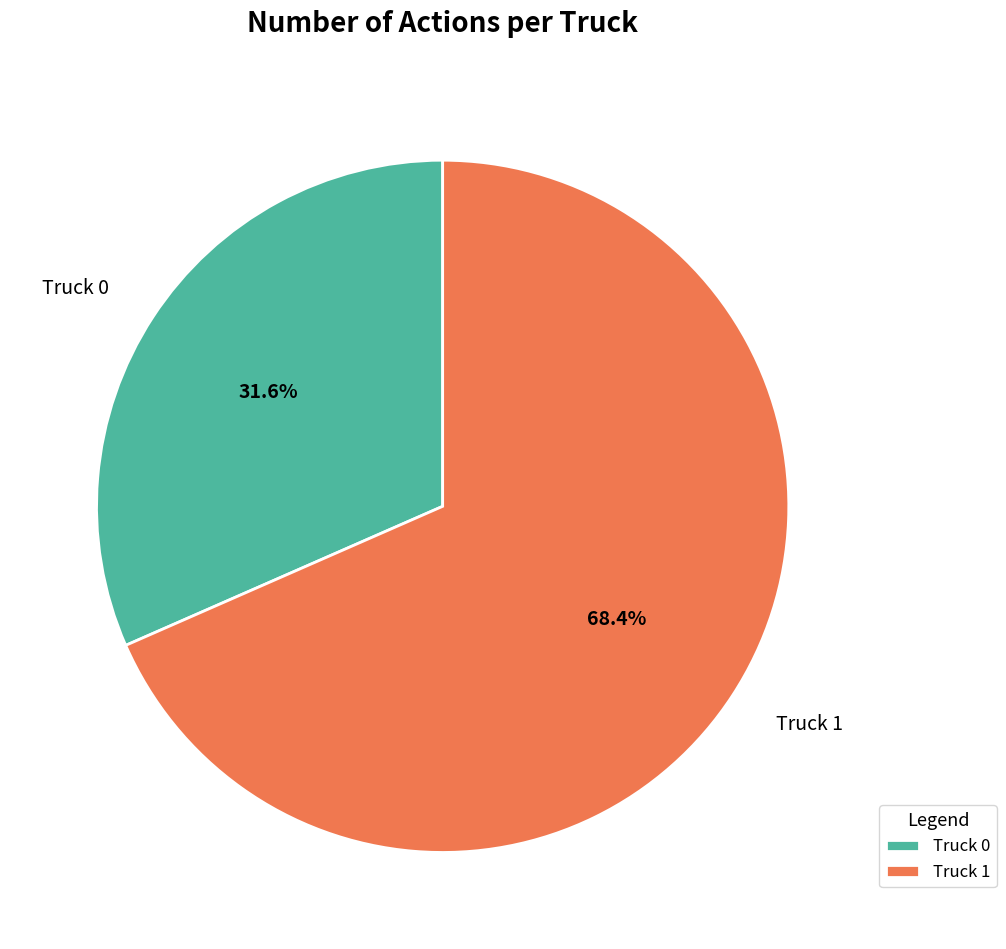

Does any single category account for the majority?

Yes